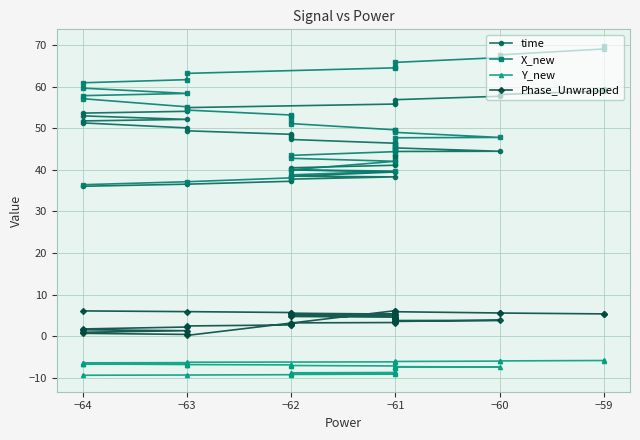

Between −61 and −63, which is larger?

−63